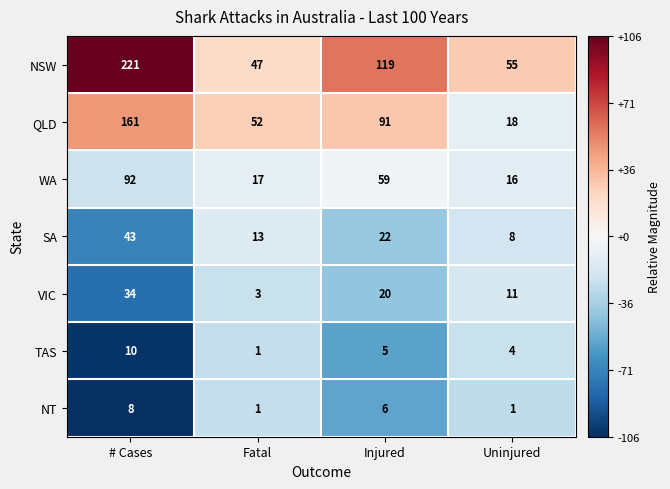

How many data points does each series have?

4